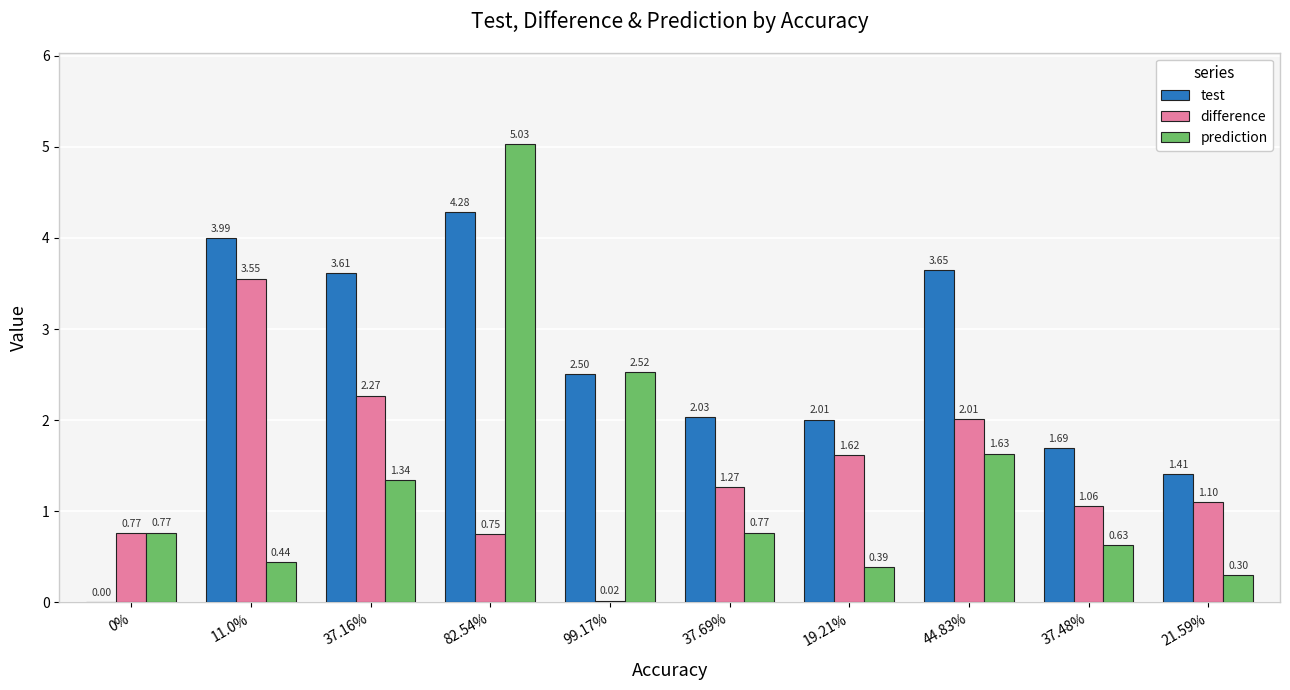

How many values in the test series exceed 2?

7